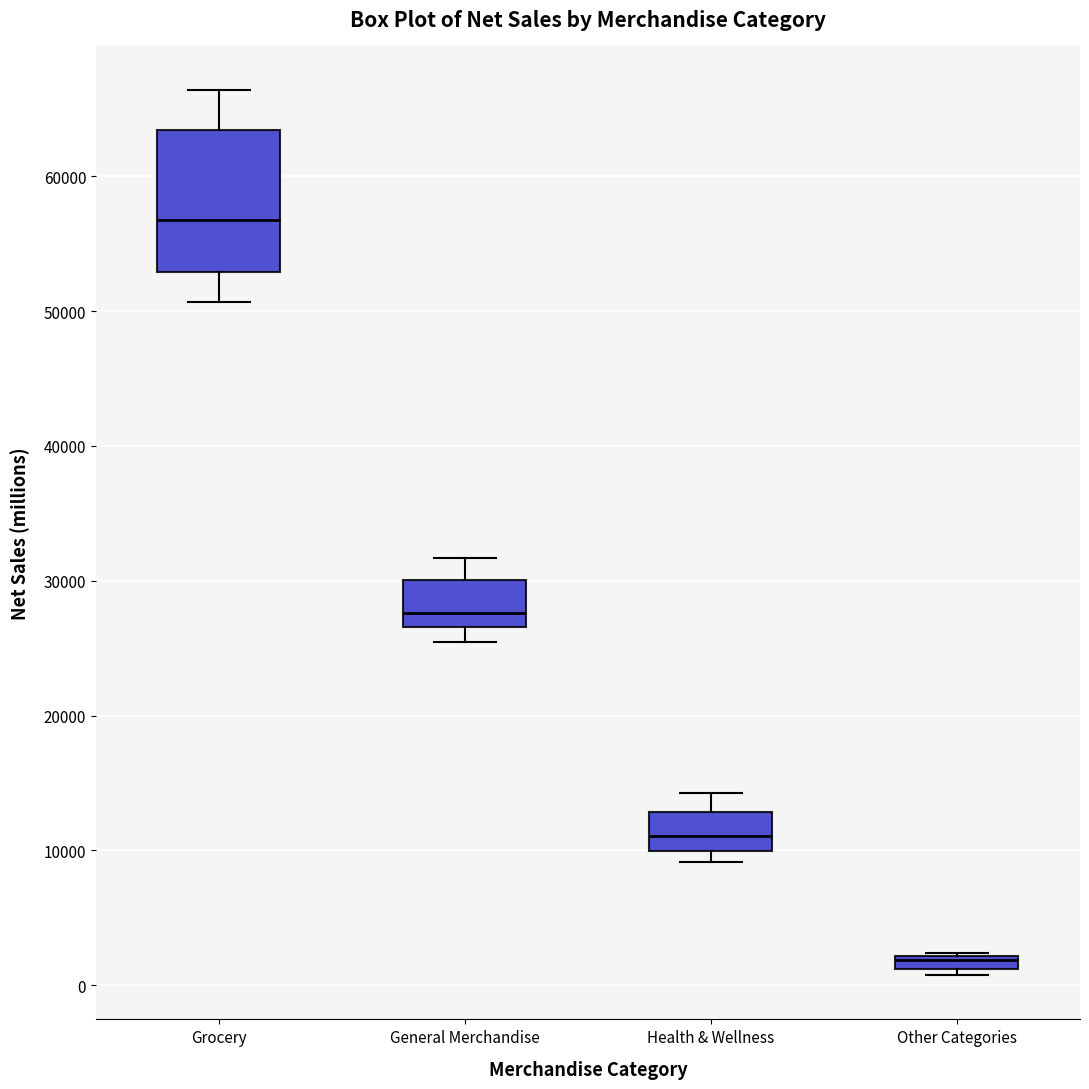

Which box's median line is the lowest?

Other Categories